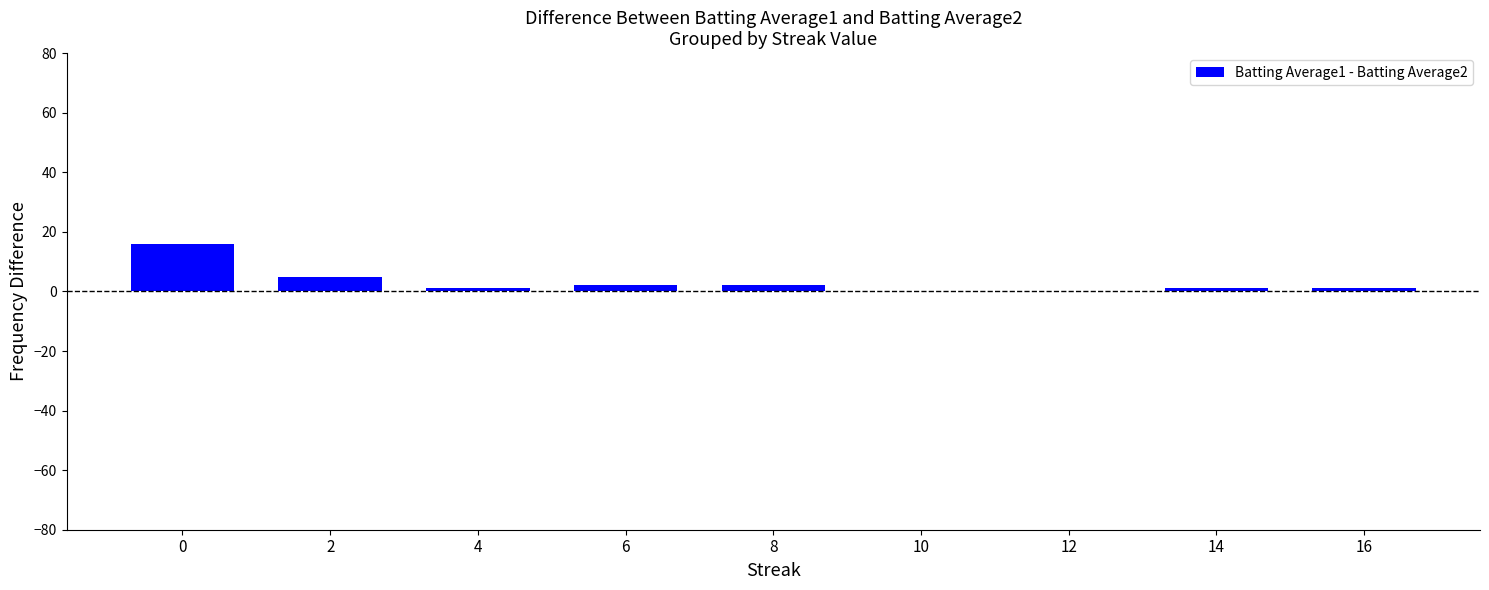

What is the change in value from 2 to 12?

-5